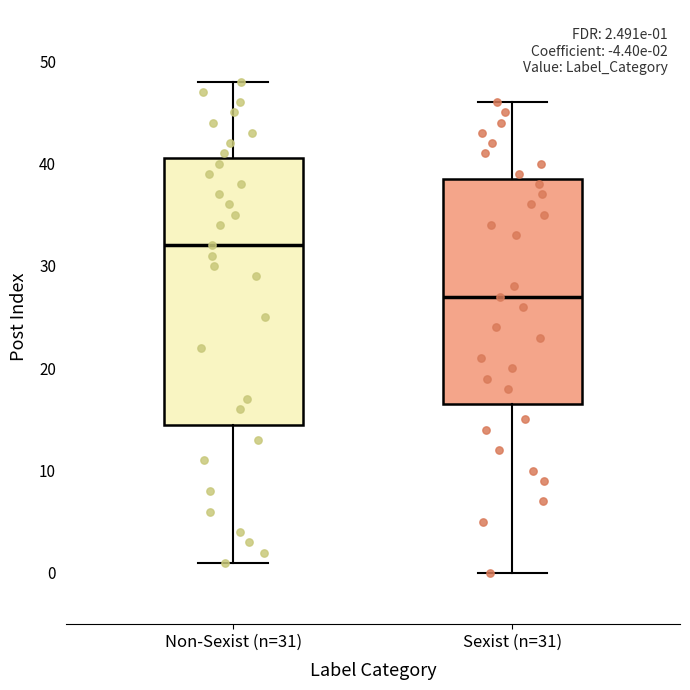

Which box is the tallest, from its lower edge to its upper edge?

Non-Sexist (n=31)